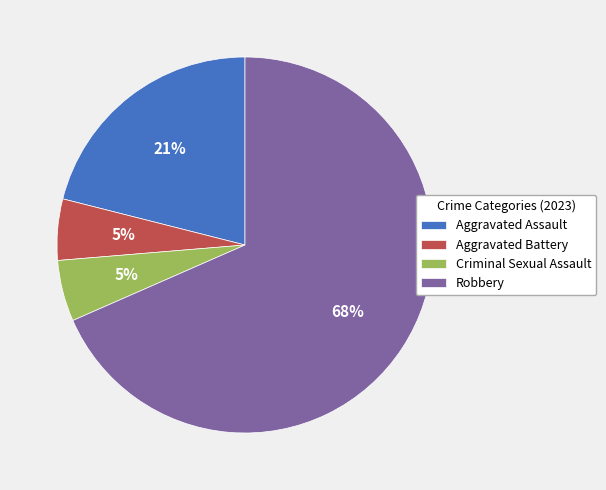

Between Robbery and Aggravated Battery, which is larger?

Robbery